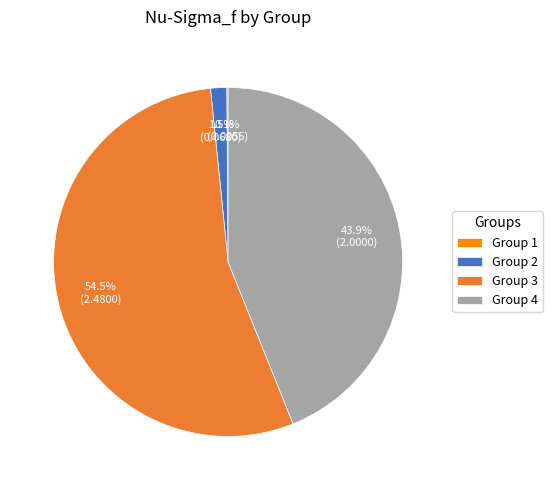

To the nearest percent, what is the average slice percentage?

25%